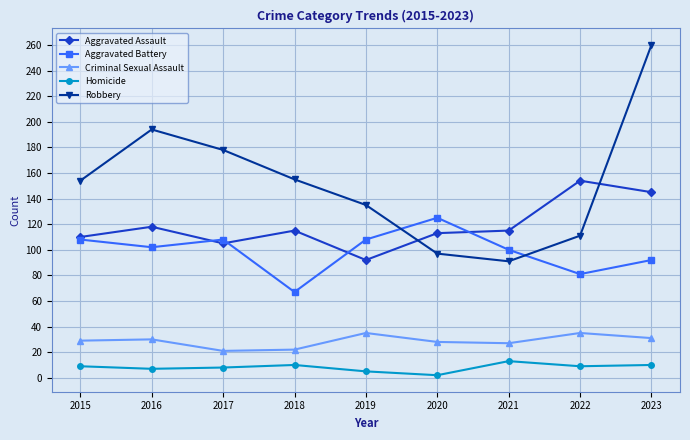

The value of Aggravated Assault at 2017 is 105. True or false?

True